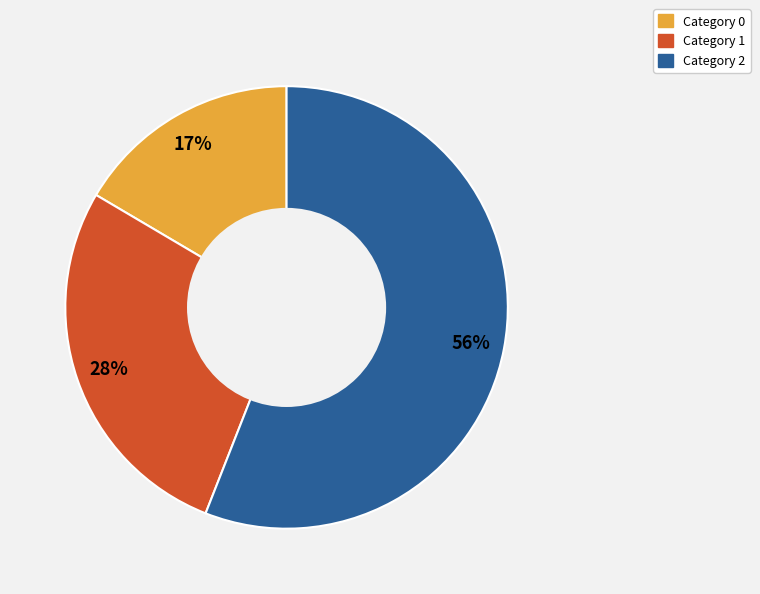

How many slices are in this pie chart?

3